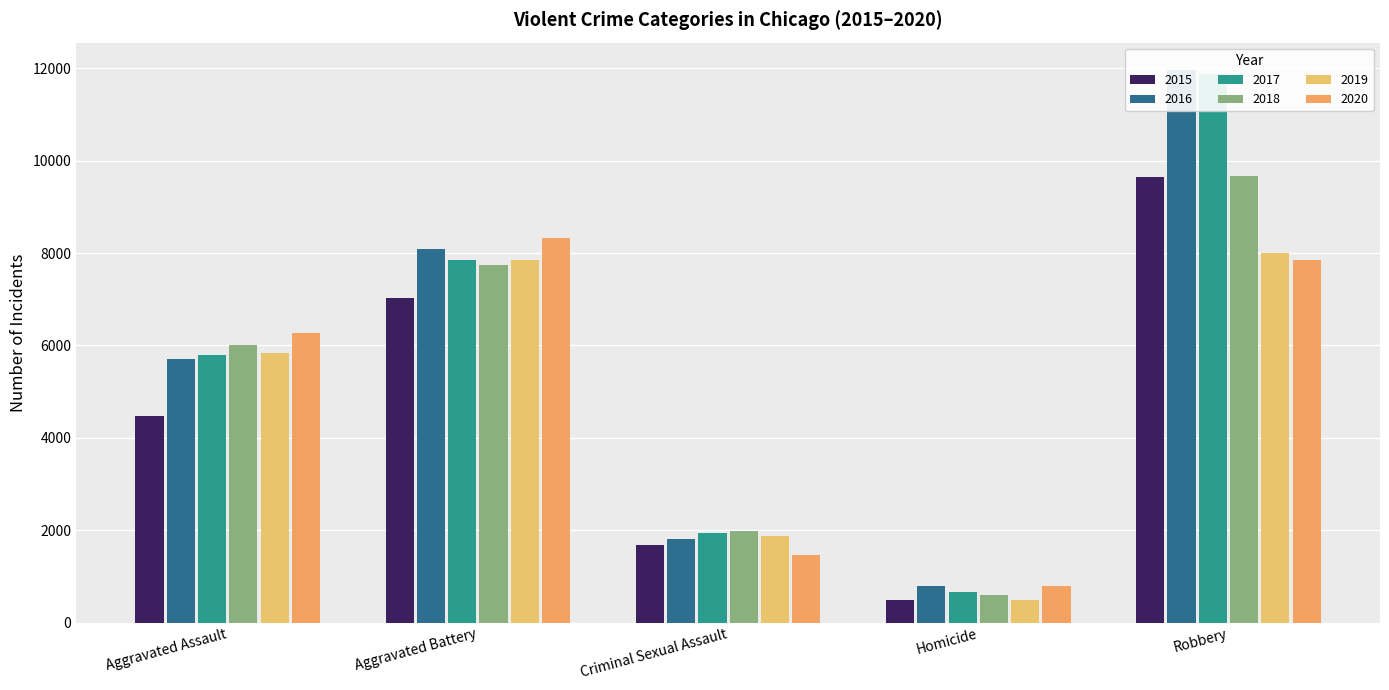

What is the difference between the maximum and minimum values in the 2017 series?

11208